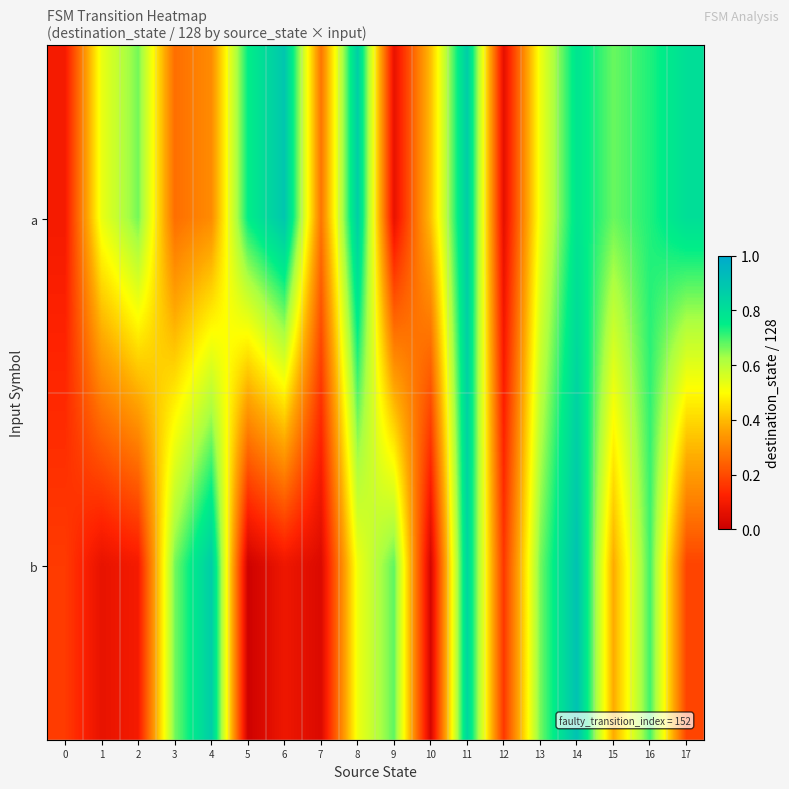

At which category is the sum across all series the highest?

11